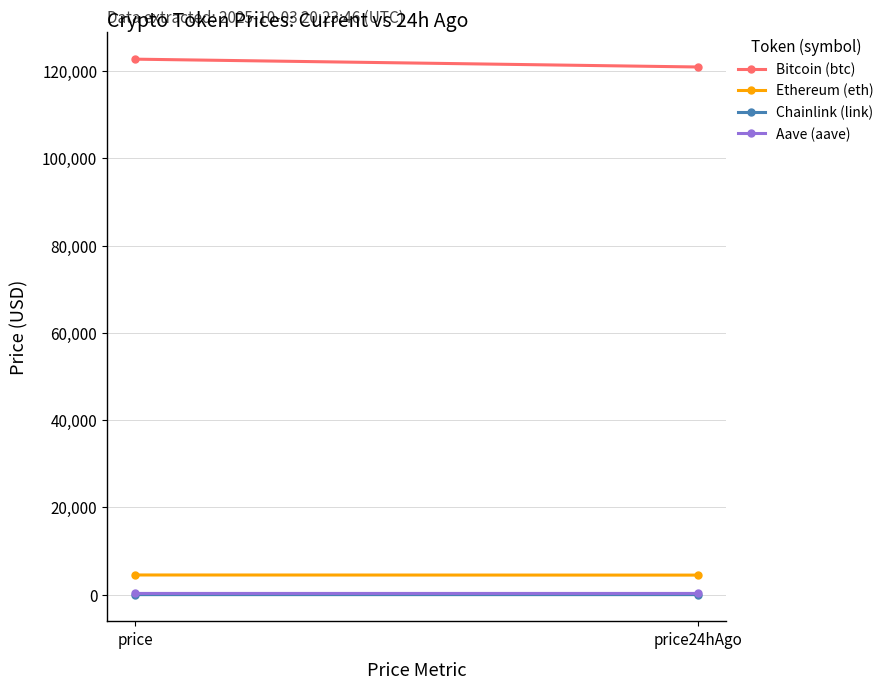

Rank the series by their maximum value, from highest to lowest.

Bitcoin (btc), Ethereum (eth), Aave (aave), Chainlink (link)